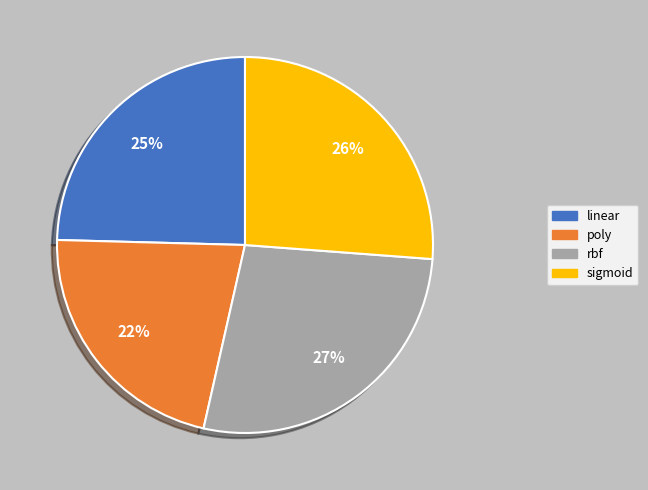

Is it true that linear is 25% of the pie?

True